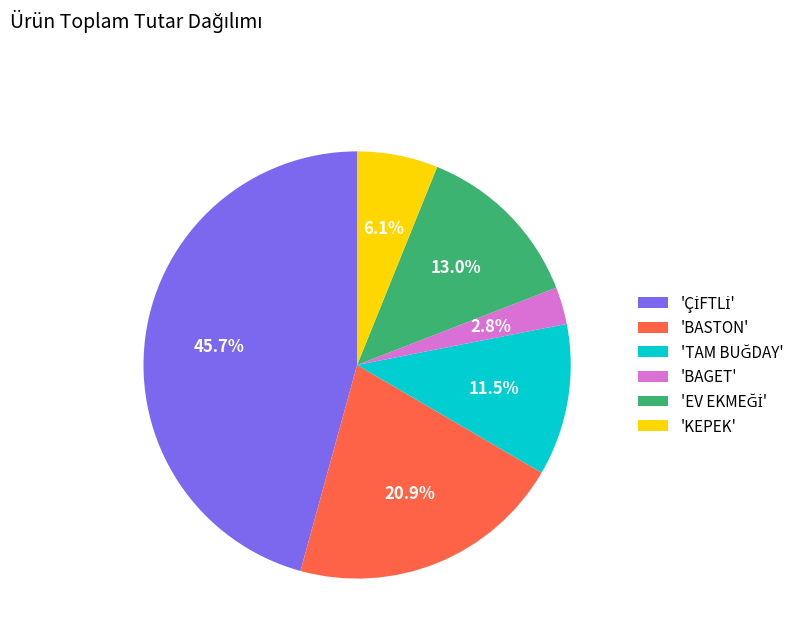

To the nearest percent, what is the average slice percentage?

17%